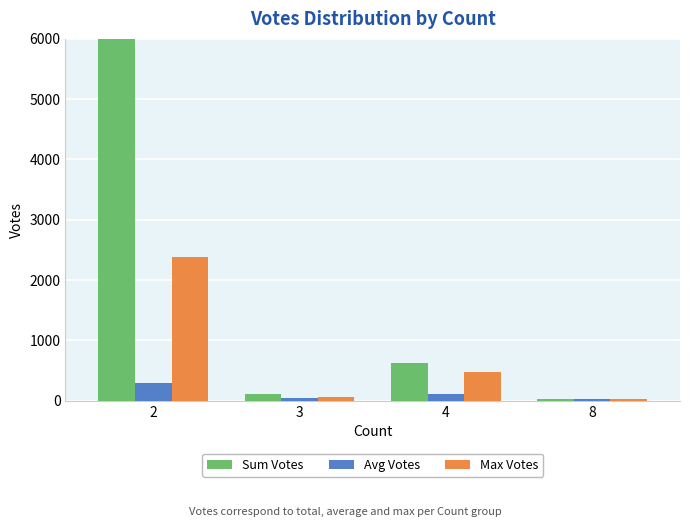

At how many categories does at least one series exceed 1746?

1